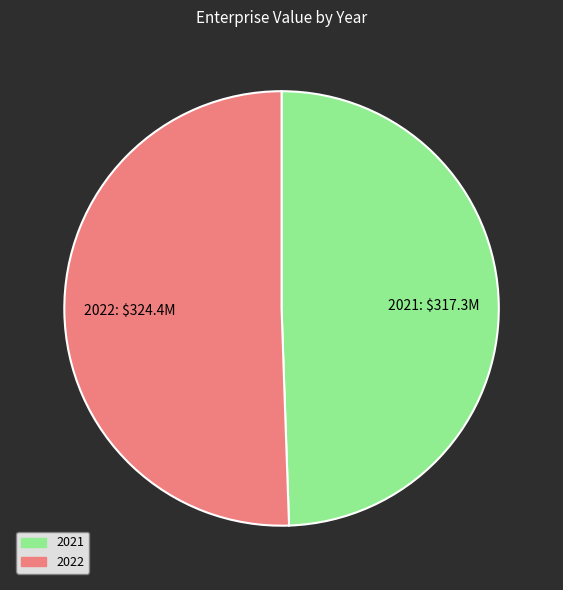

Approximately how many times larger is the value at 2022 compared to 2021?

1.0